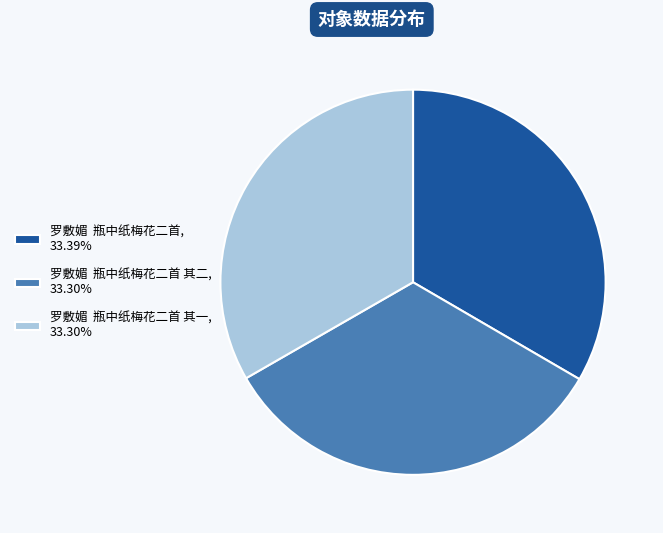

What is the ratio of the value at 罗敷媚 瓶中纸梅花二首 其二, 33.30% to the value at 罗敷媚 瓶中纸梅花二首, 33.39%?

1.0